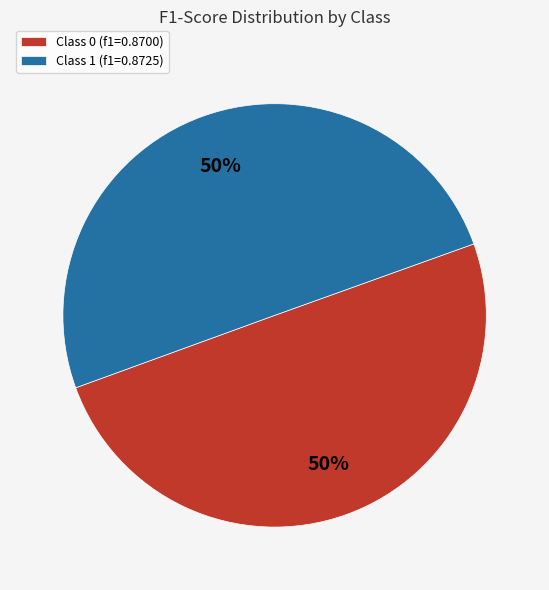

To the nearest percent, what percentage of the pie is Class 1 (f1=0.8725)?

50%